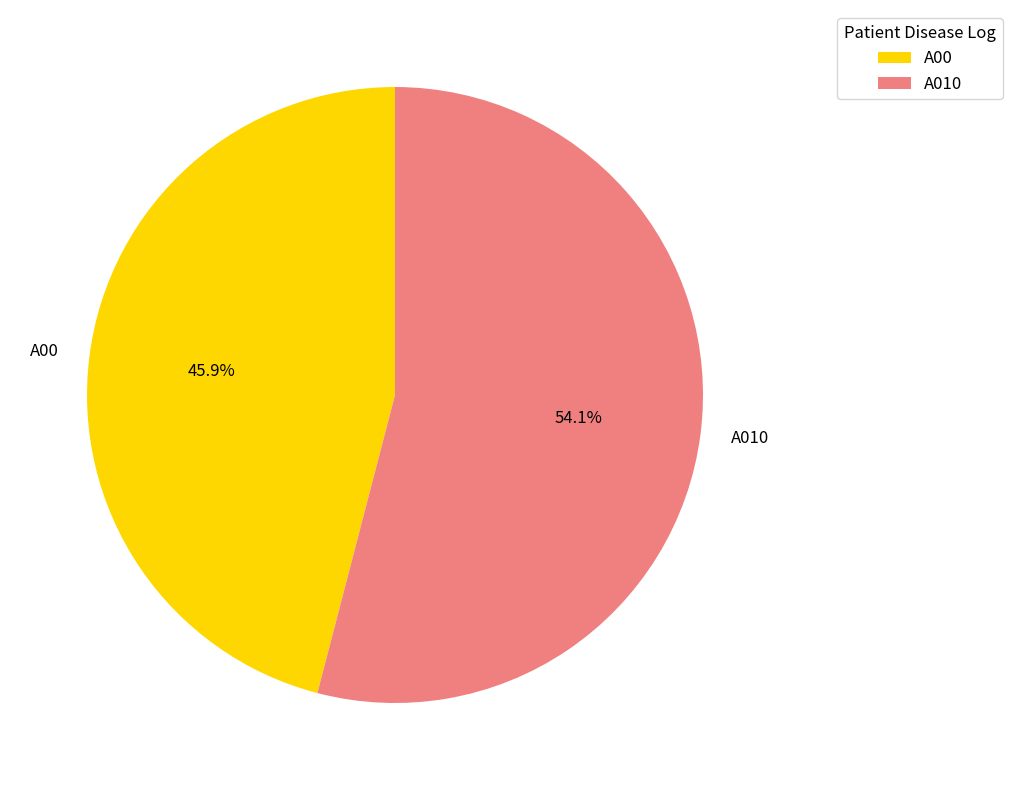

What is the smallest slice in the pie chart?

A00